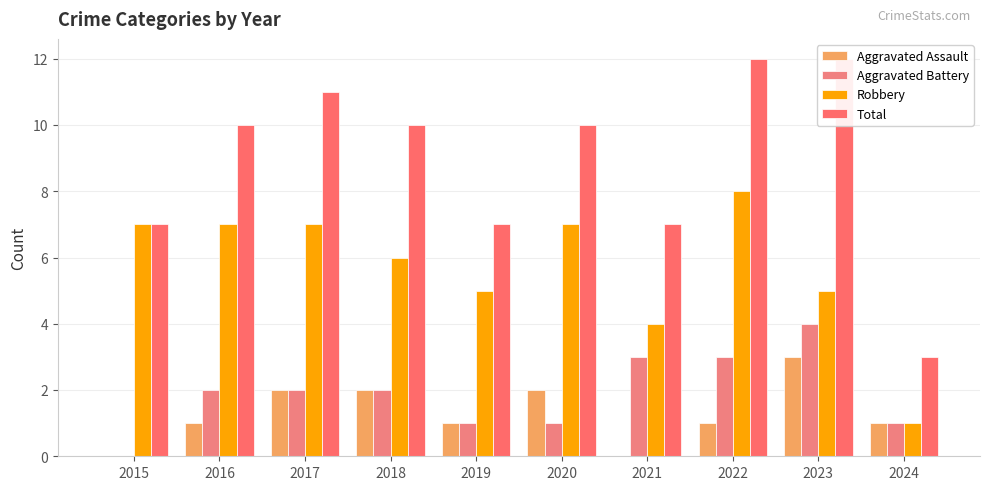

Which category has the lowest value across all series?

2015